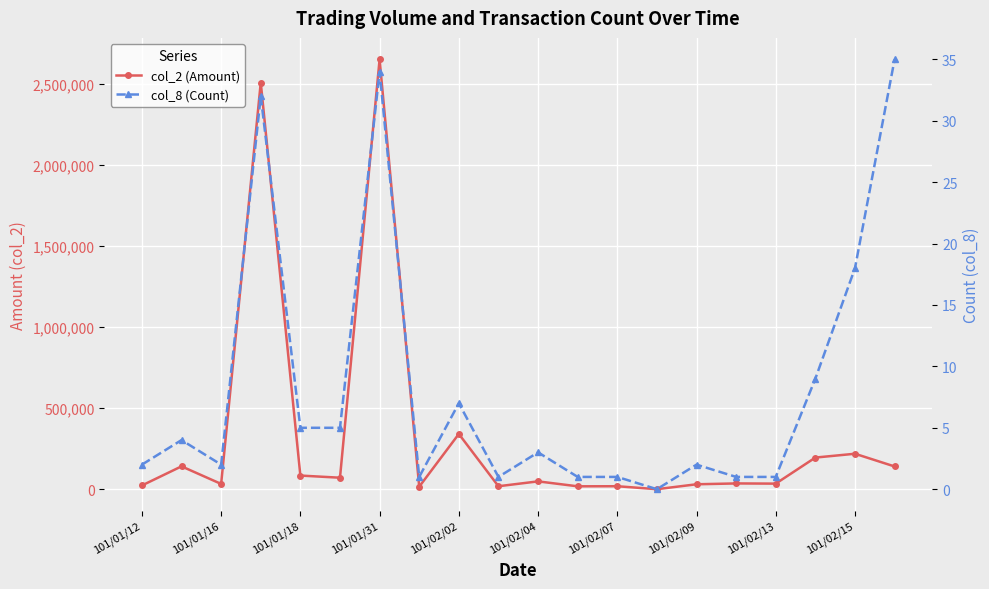

What position from the right is 101/02/09?

6